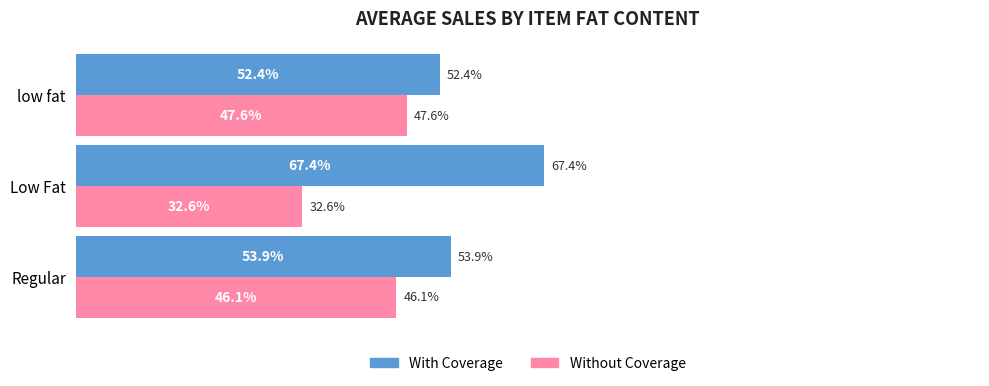

Rank the series by their average value, from lowest to highest.

Without Coverage, With Coverage